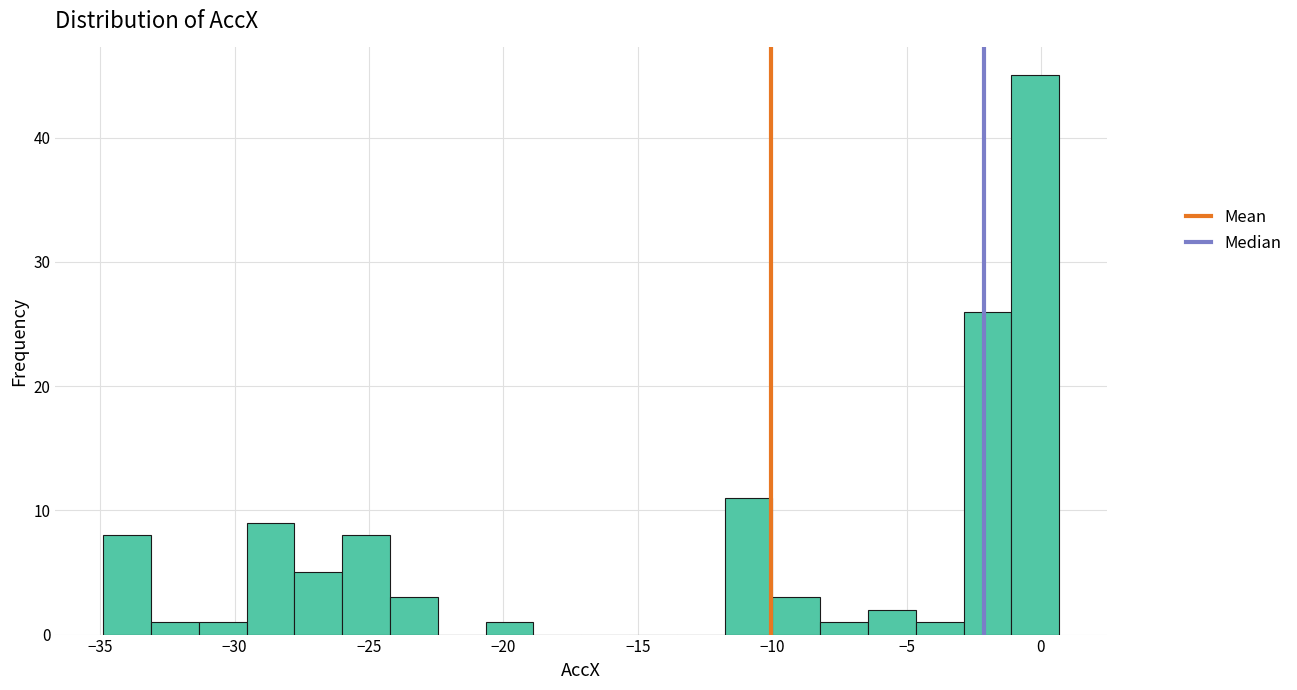

Read against the x-axis, roughly where is the centre of the tallest bar?

0.0